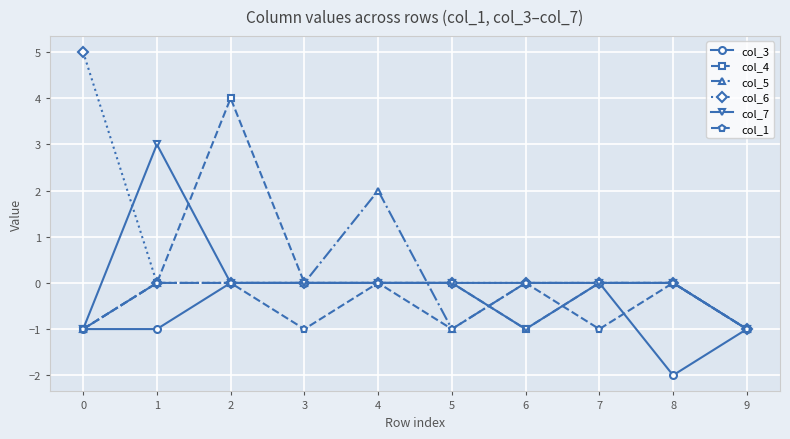

Is the value of col_3 at 5 greater than the value of col_4 at 2?

No